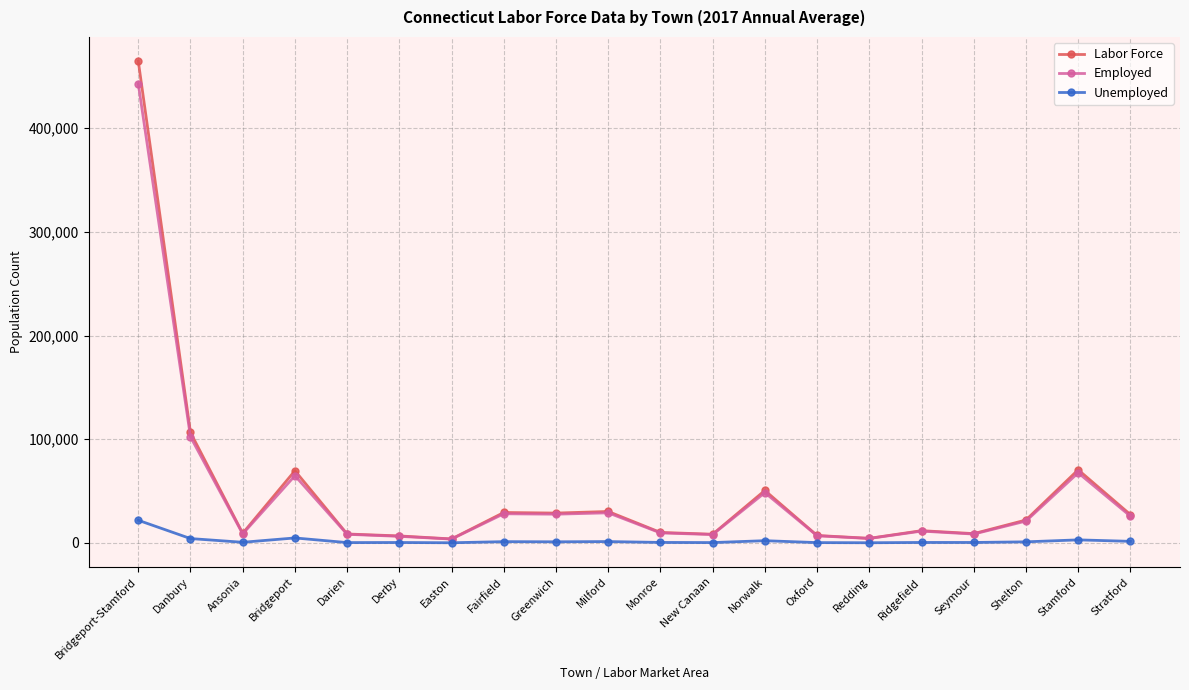

What is the highest value of the Labor Force series?

464860